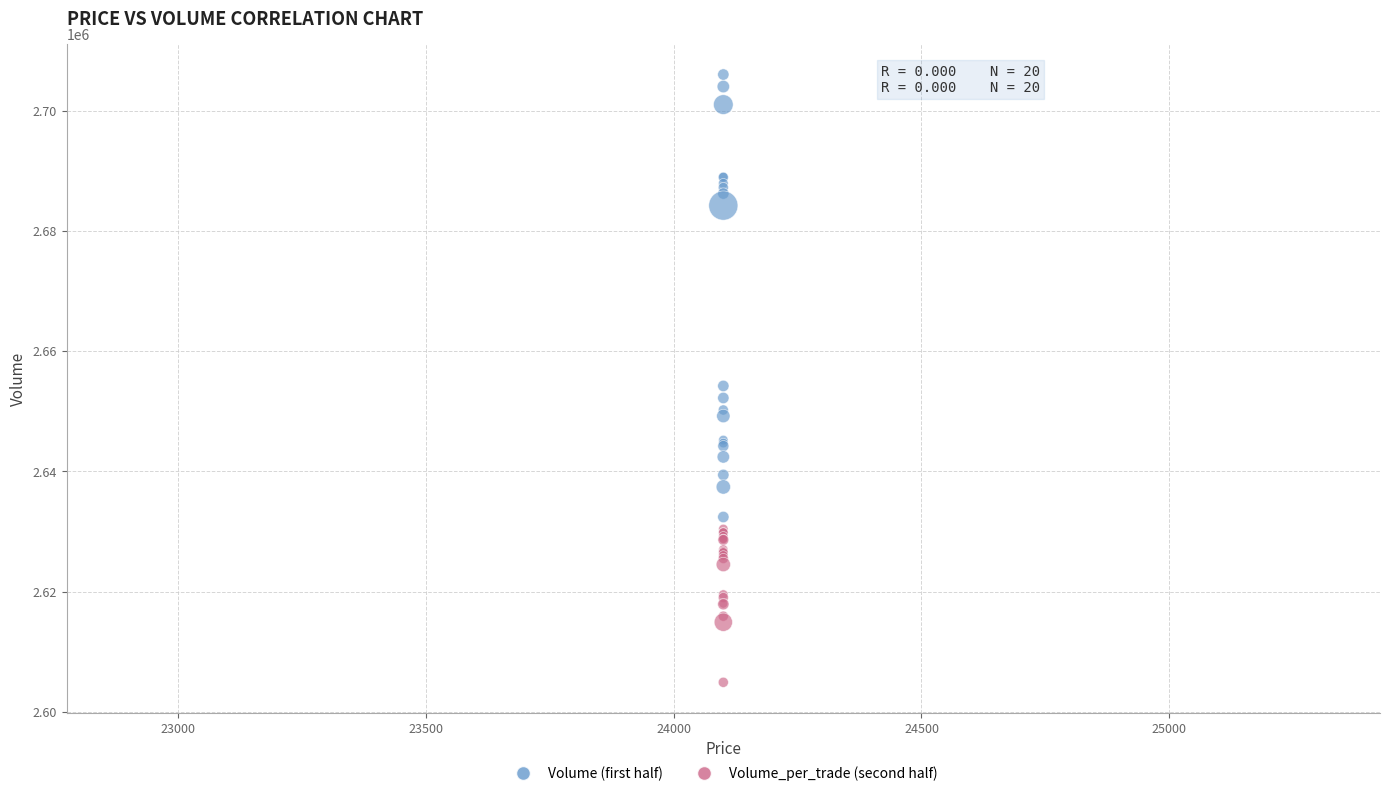

What are all the series names shown in the legend?

Volume (first half), Volume_per_trade (second half)